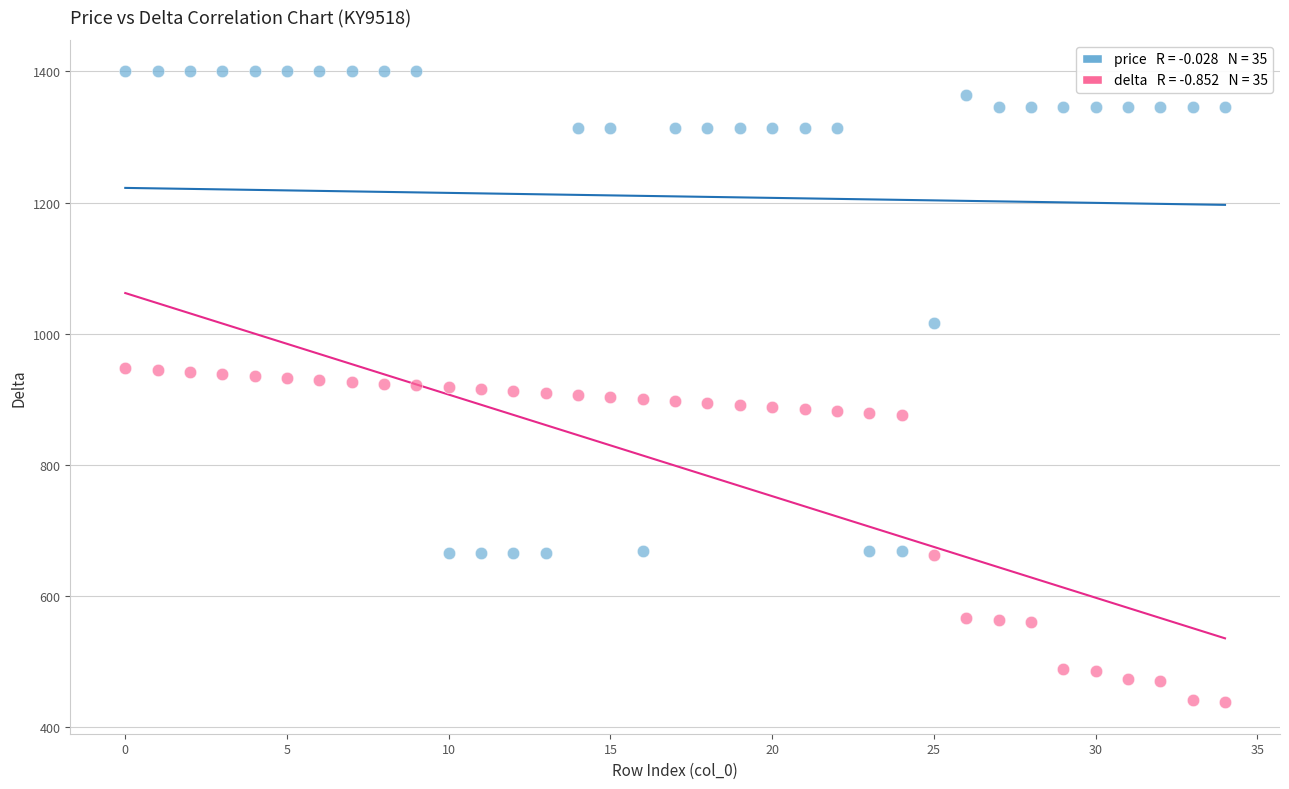

Across all data points, what is the range of Y values (max minus min)?

962